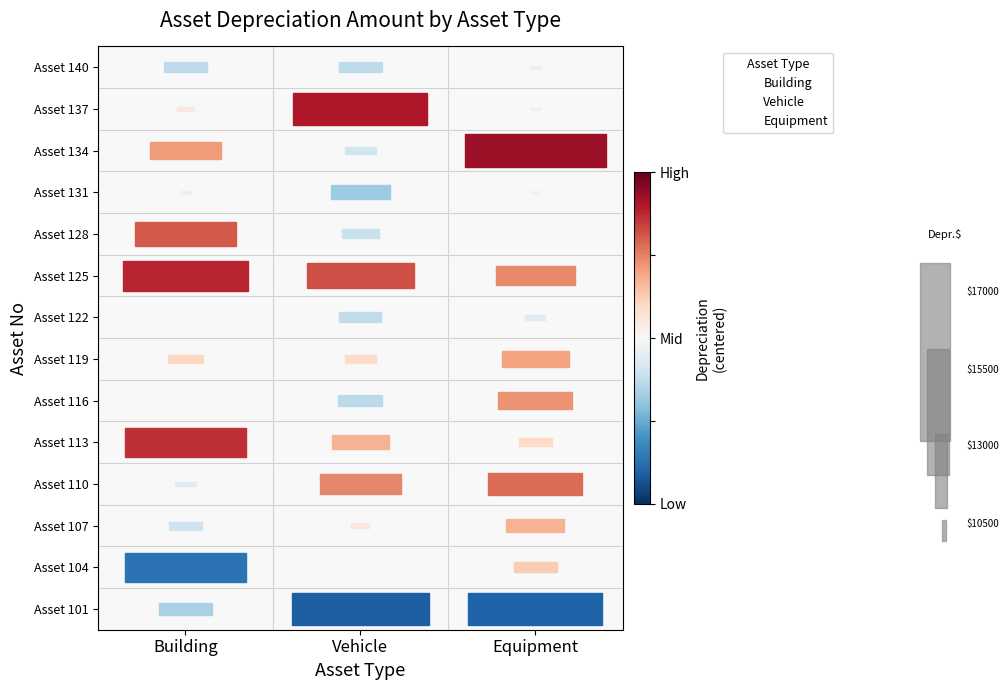

What are all the series names shown in the legend?

Building, Vehicle, Equipment